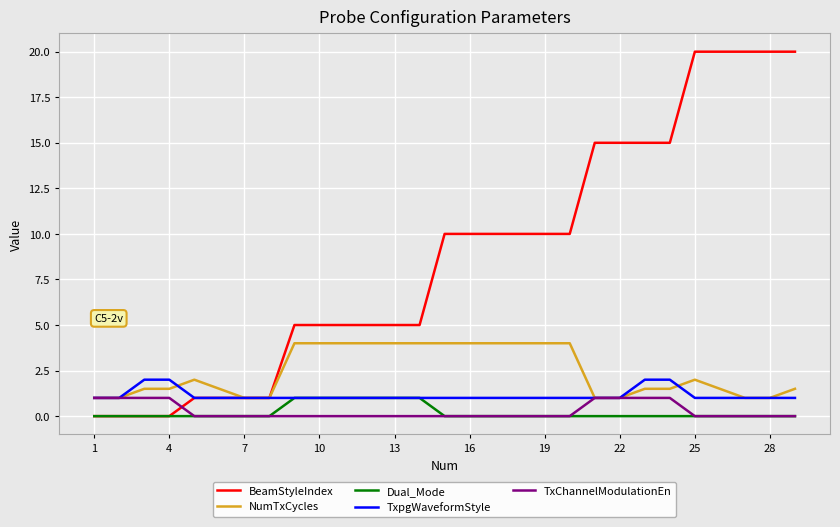

Which series has the largest total across all categories?

BeamStyleIndex